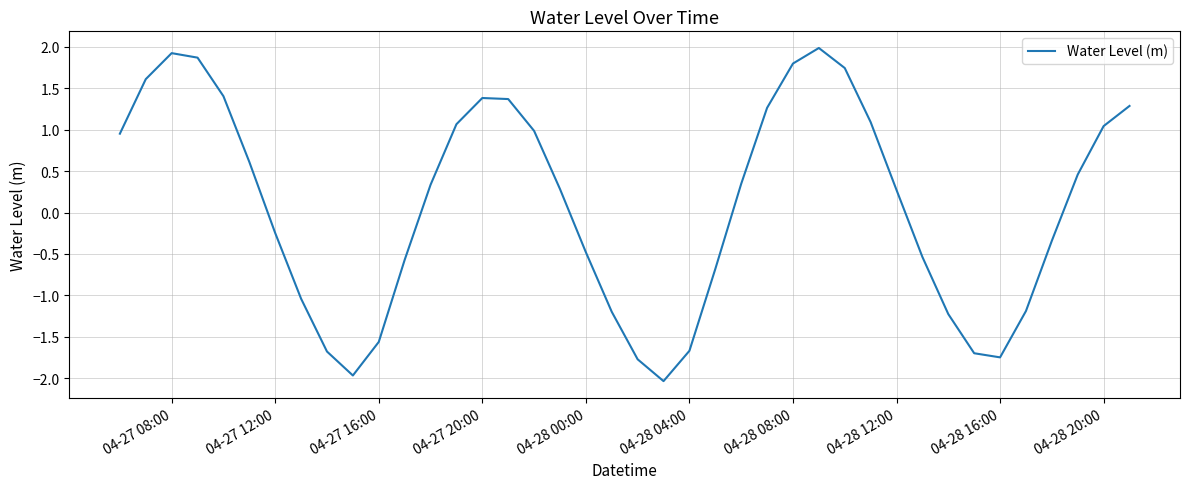

What is the greatest value displayed?

2.0